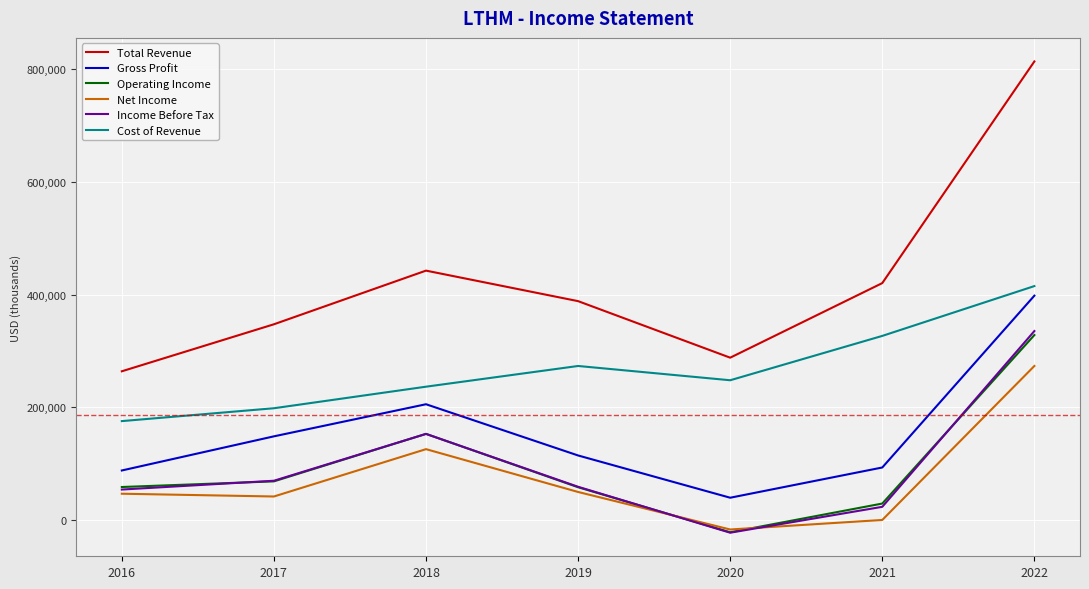

True or false: Operating Income and Gross Profit intersect in this chart.

False